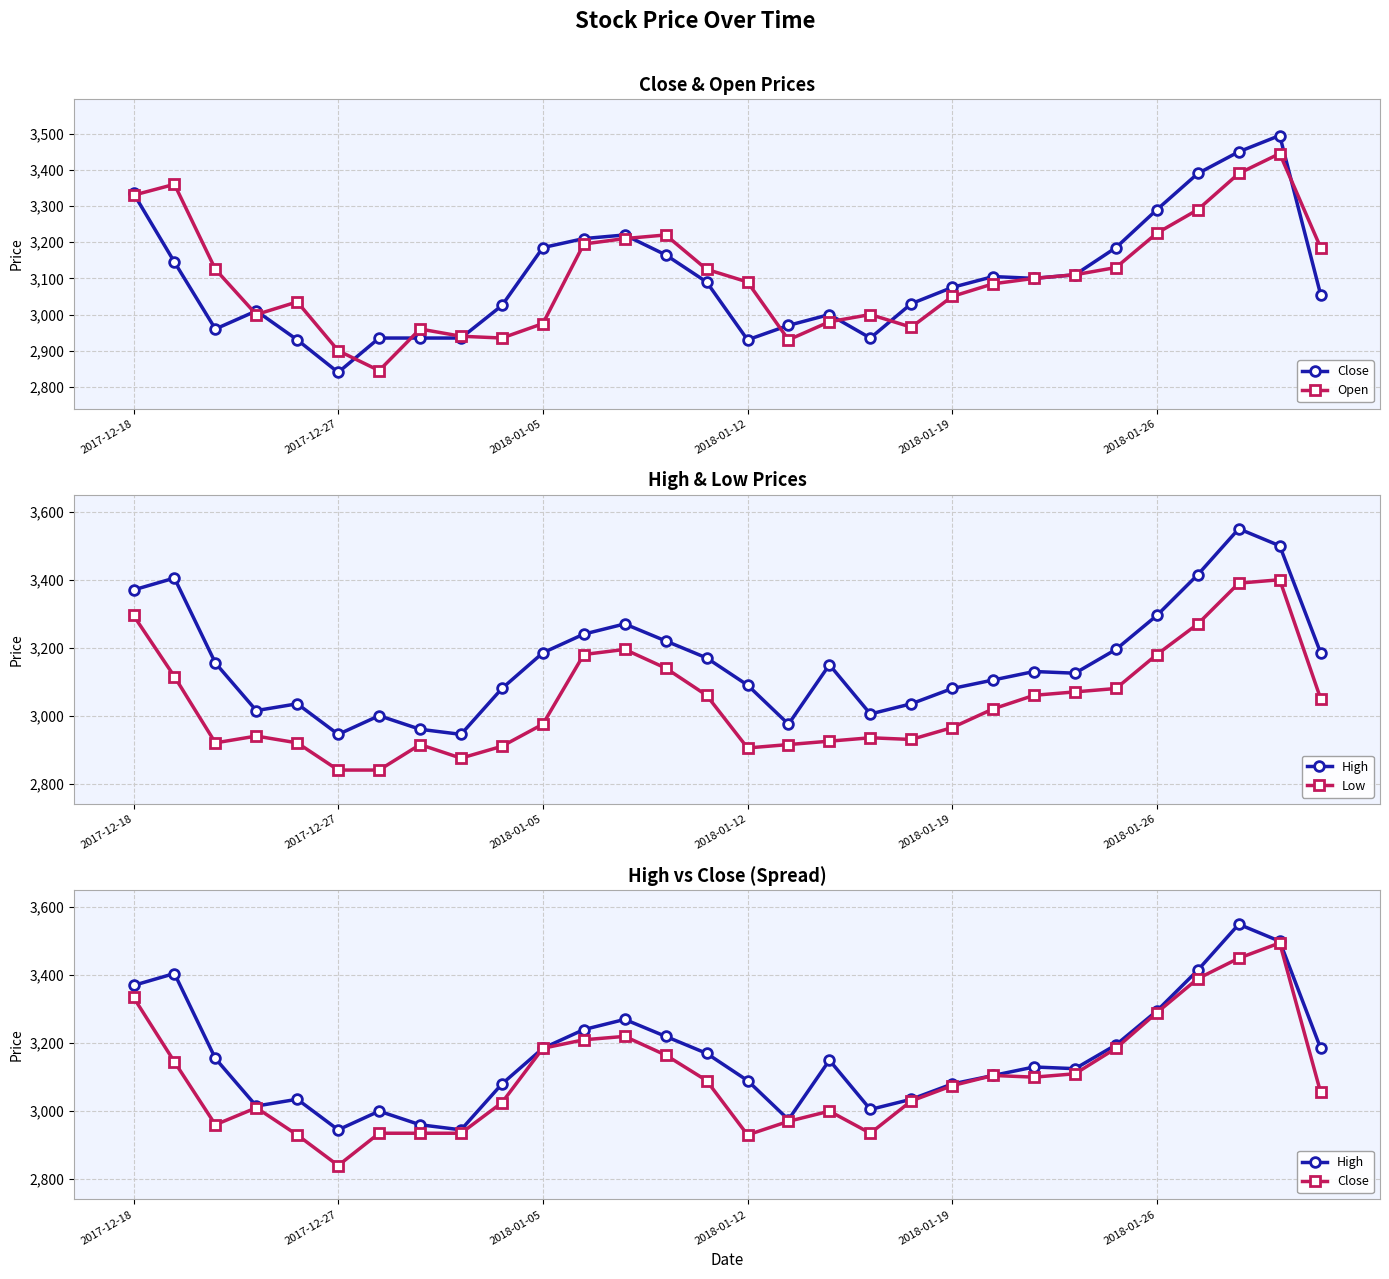

True or false: Close has more than 1 interior local peaks.

True